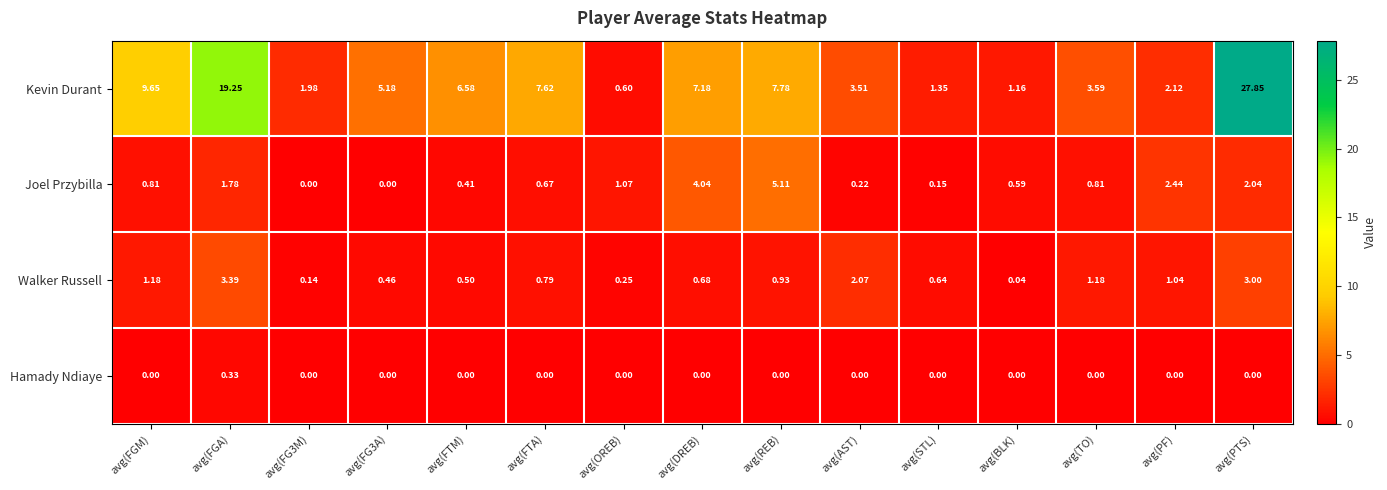

At which label does Kevin Durant first exceed 5?

avg(FGM)